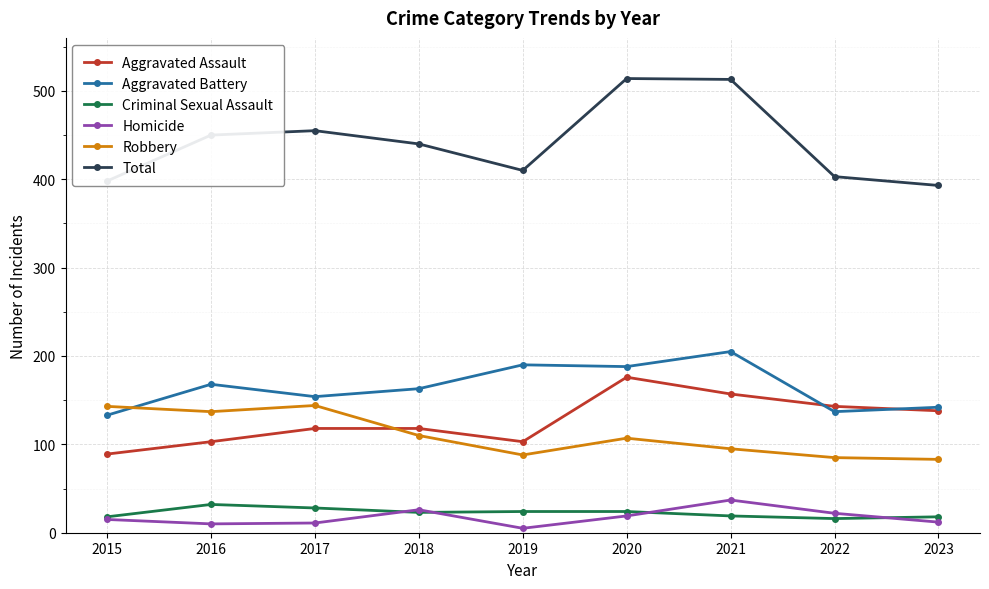

Does the chart have visible grid lines?

Yes